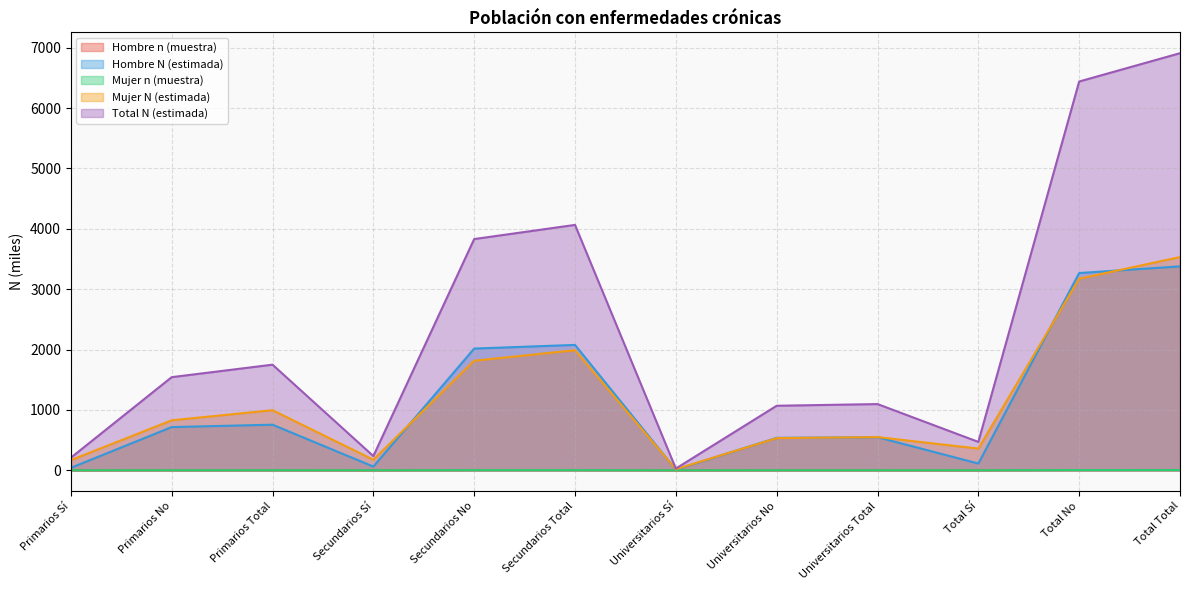

What is the sum of all Total N (estimada) values?

27638.9